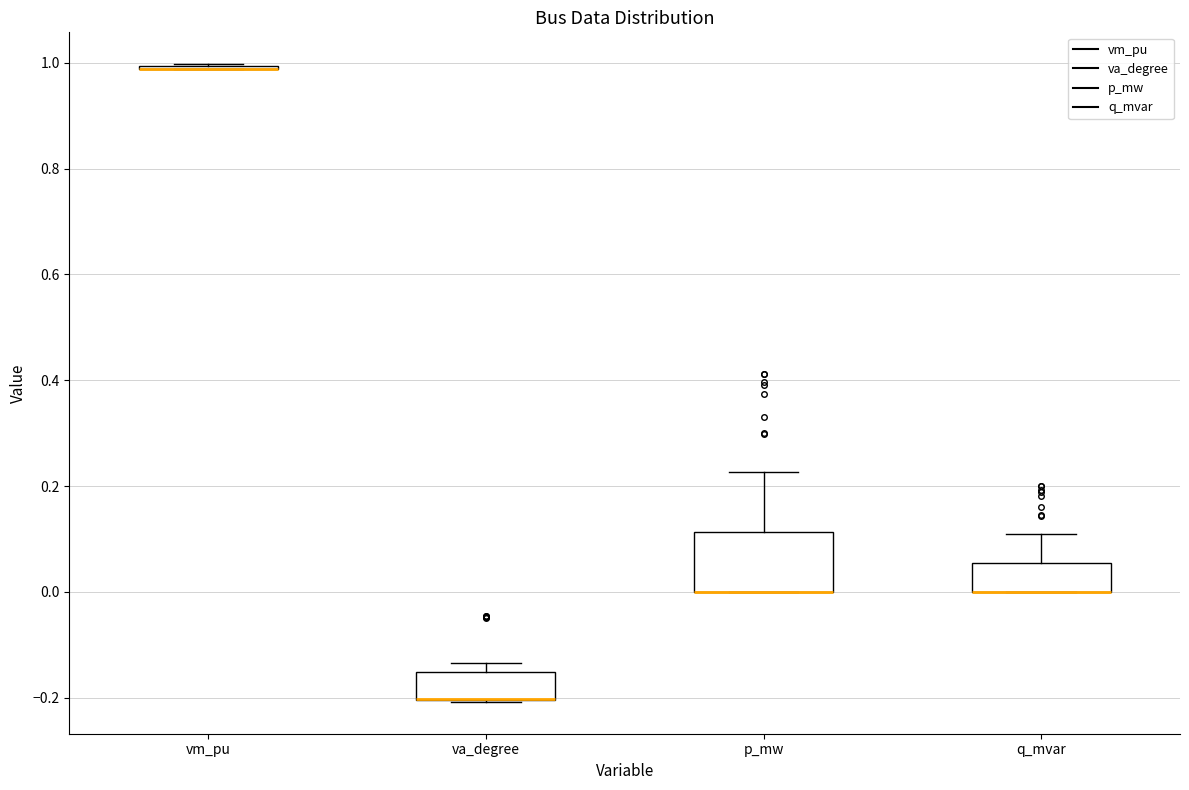

Reading left to right, read every box against the y-axis: the position of its median line, the range the box covers, and the ends of its whiskers. The values are not printed on the chart, so give them approximately, as read against the axis.

vm_pu: box collapsed to a line at 0.98, whiskers 0.98 to 1.00
va_degree: median -0.20 (drawn on the box's lower edge), box -0.20 to -0.16, whiskers -0.20 to -0.14
p_mw: median 0.00 (drawn on the box's lower edge), box 0.00 to 0.12, whiskers 0.00 to 0.22
q_mvar: median 0.00 (drawn on the box's lower edge), box 0.00 to 0.06, whiskers 0.00 to 0.10